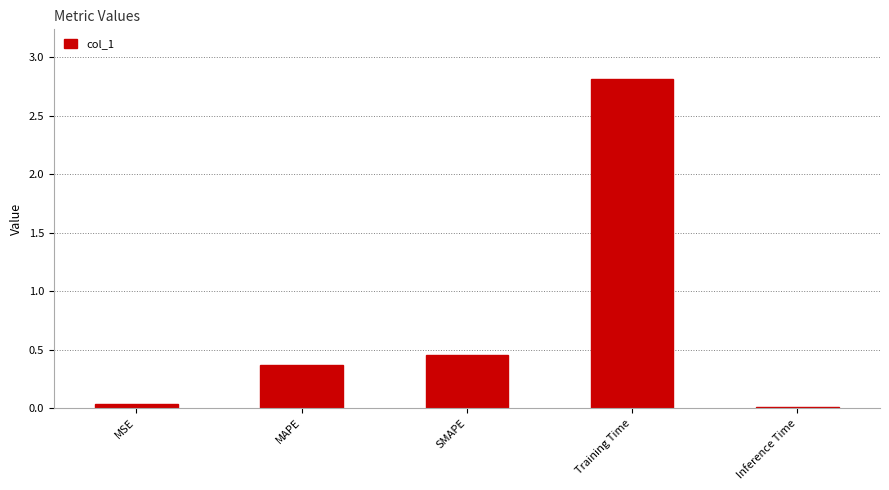

What is the sum of all values?

3.7